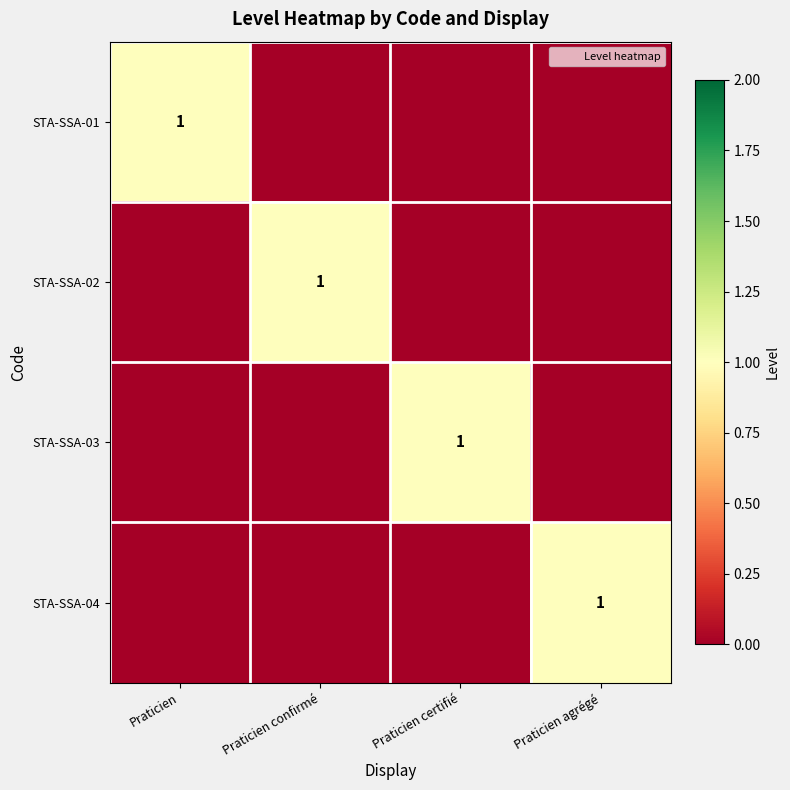

Which label corresponds to the largest value in the chart?

Praticien